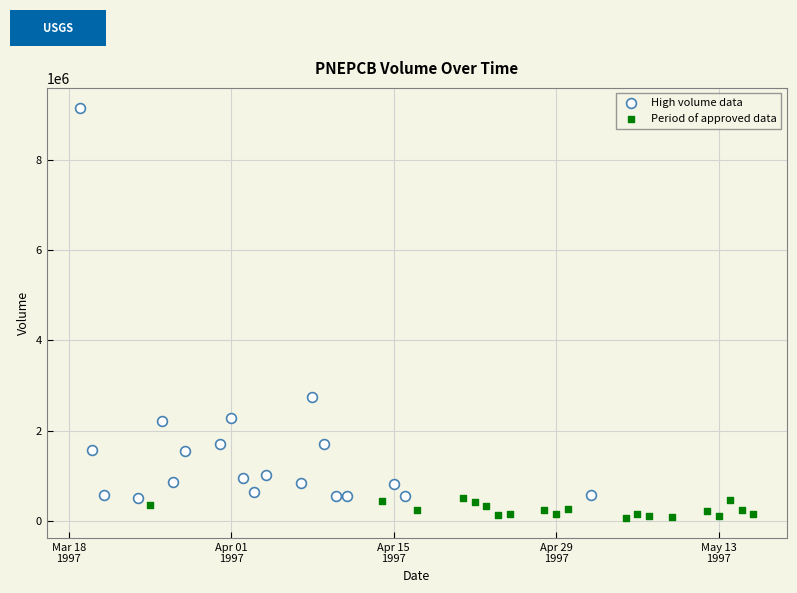

Which series reaches the maximum Y coordinate?

High volume data